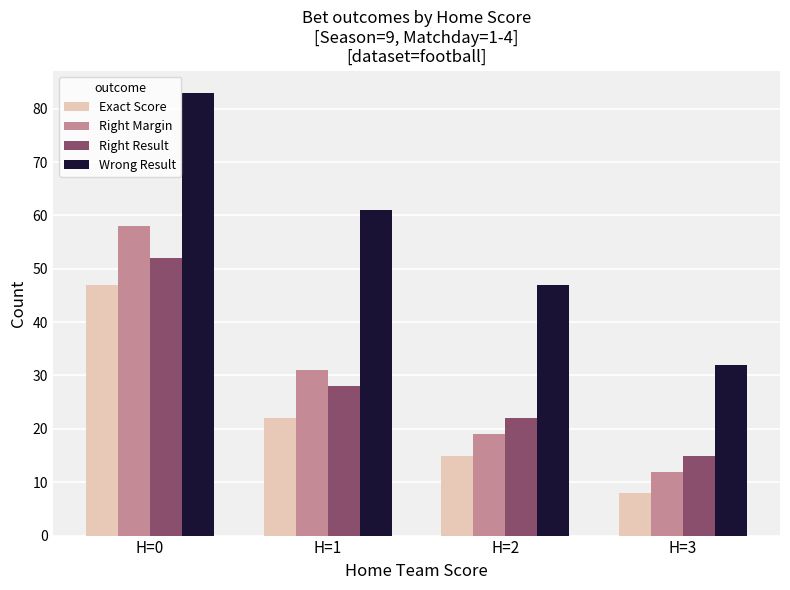

How many series are shown in this chart?

4